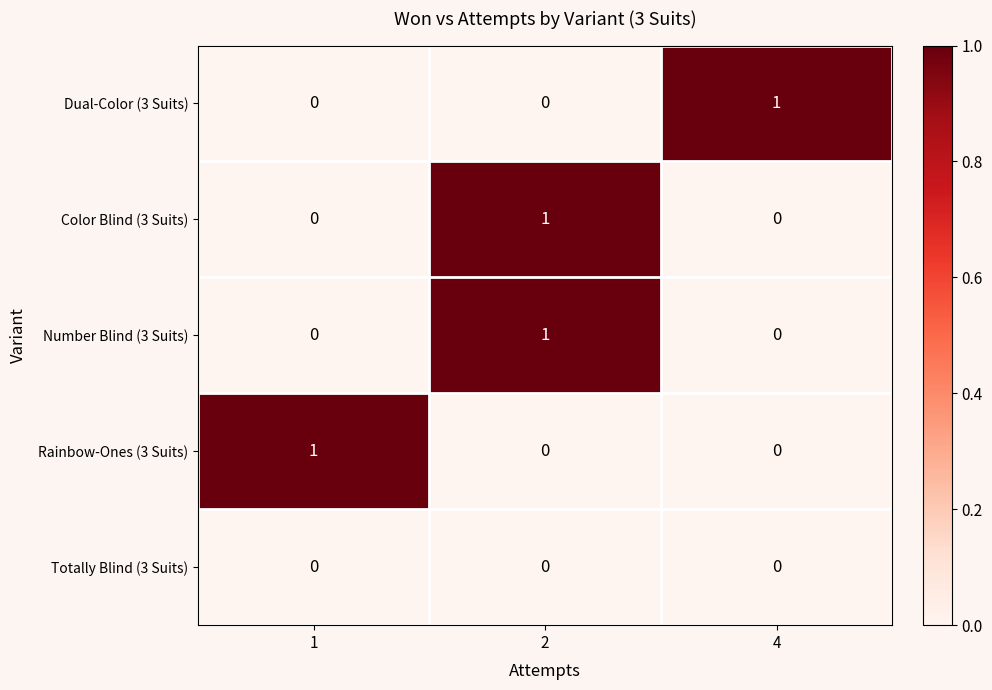

Is it true that Number Blind (3 Suits) equals -1 at 4?

False